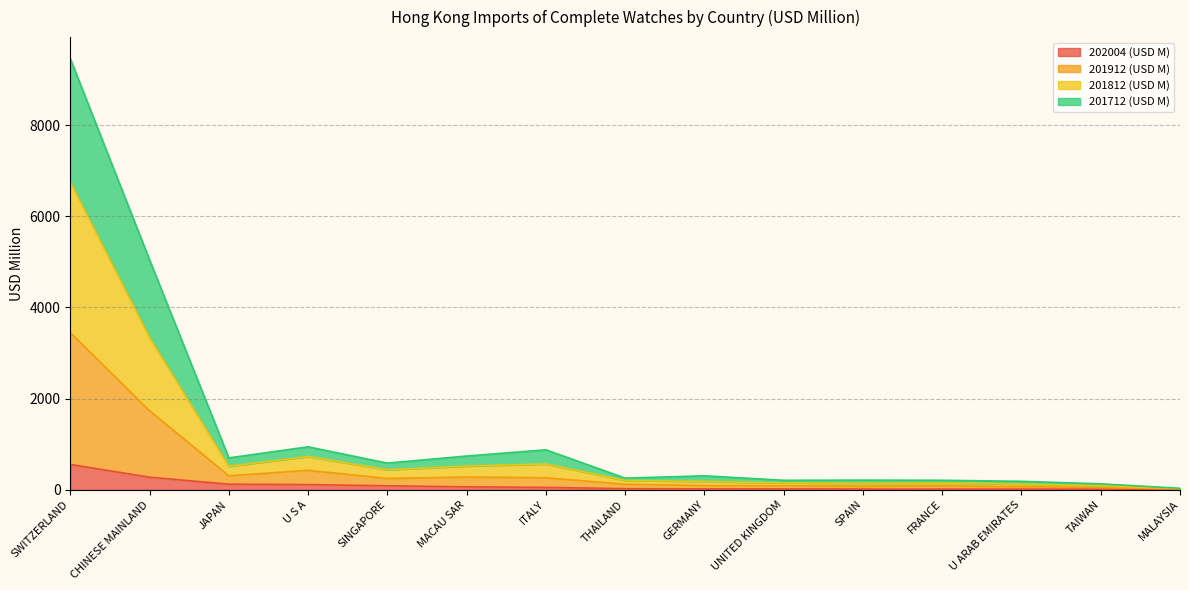

What is the total value across all series at ITALY?

876.8